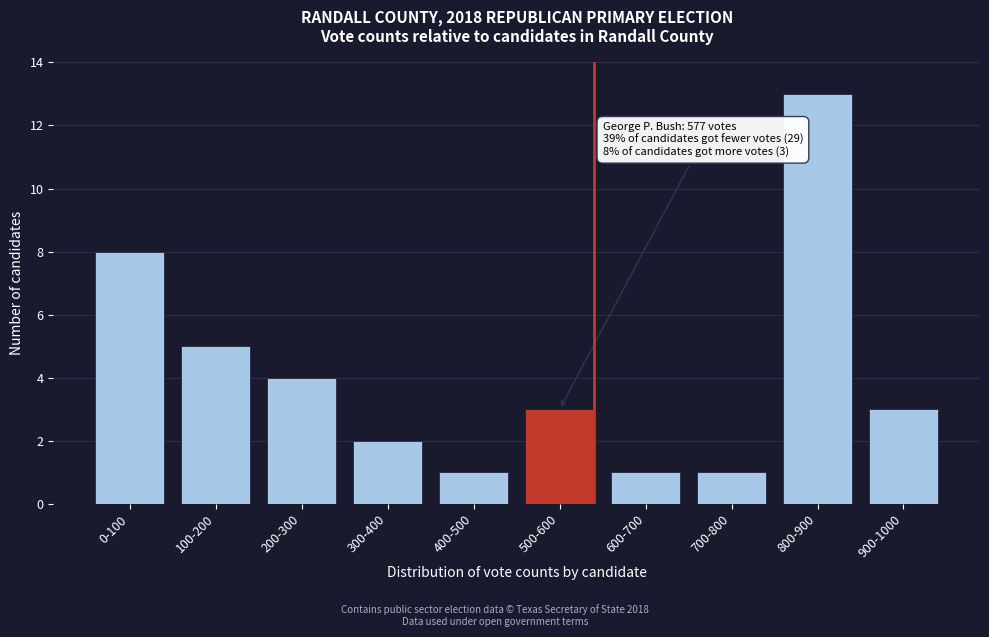

Reading right to left, what are all the values shown in this chart?

900-1000=3	800-900=13	700-800=1	600-700=1	500-600=3	400-500=1	300-400=2	200-300=4	100-200=5	0-100=8